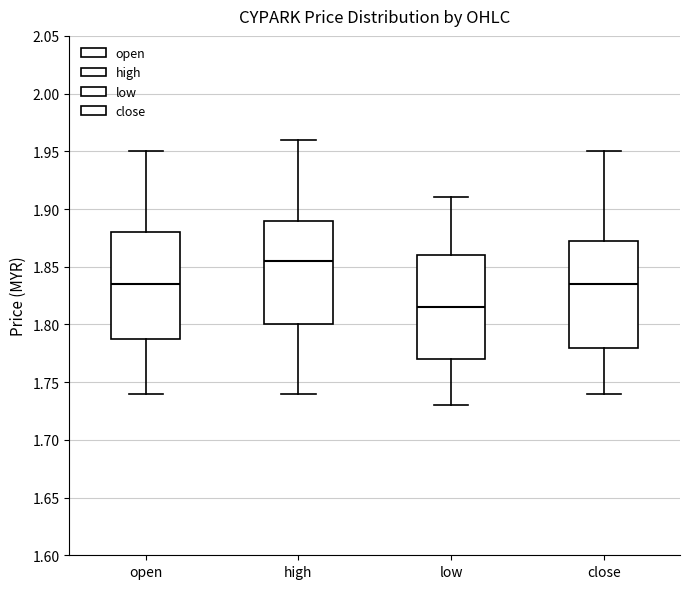

Reading left to right, transcribe this box plot: for each box, give where its median line is, the range the box spans, and where its two whiskers end, as read against the y-axis. The values are not printed on the chart, so give them approximately, as read against the axis.

open: median 1.835, box 1.790 to 1.880, whiskers 1.740 to 1.950
high: median 1.855, box 1.800 to 1.890, whiskers 1.740 to 1.960
low: median 1.815, box 1.770 to 1.860, whiskers 1.730 to 1.910
close: median 1.835, box 1.780 to 1.875, whiskers 1.740 to 1.950